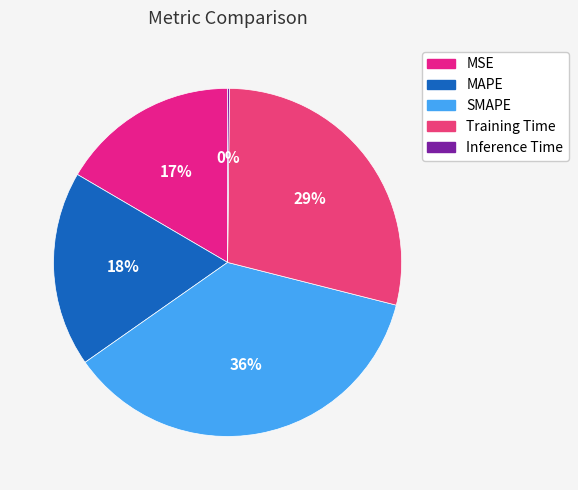

Is there a majority slice in this chart?

No